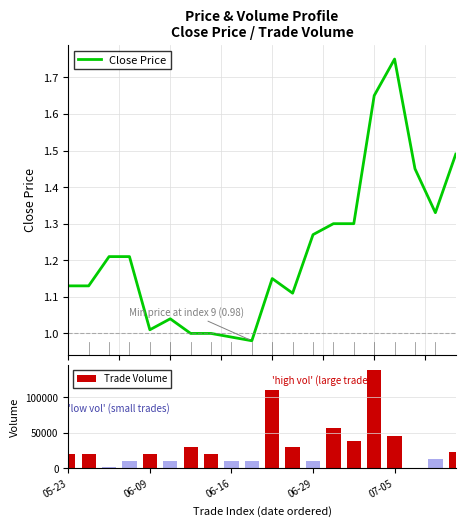

True or false: Close Price has a value of 1.0 at 6.

True